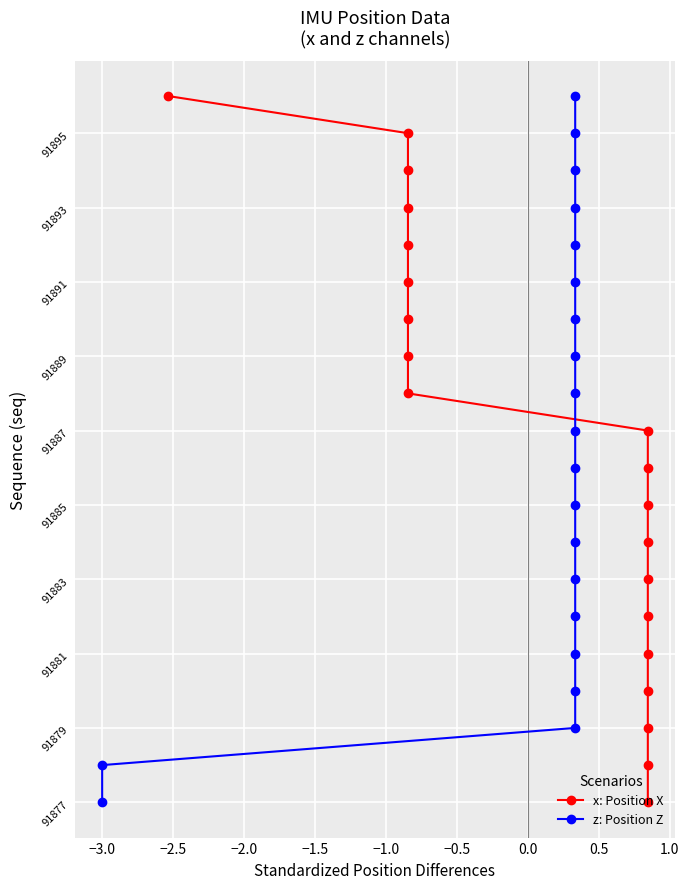

What is the value of the x: Position X point at the 11th from the left?

91887